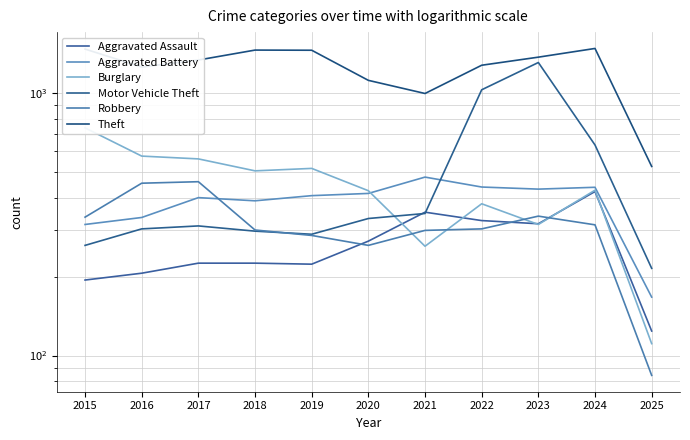

What is the sum of the Robbery values at 2015 and 2023?

677